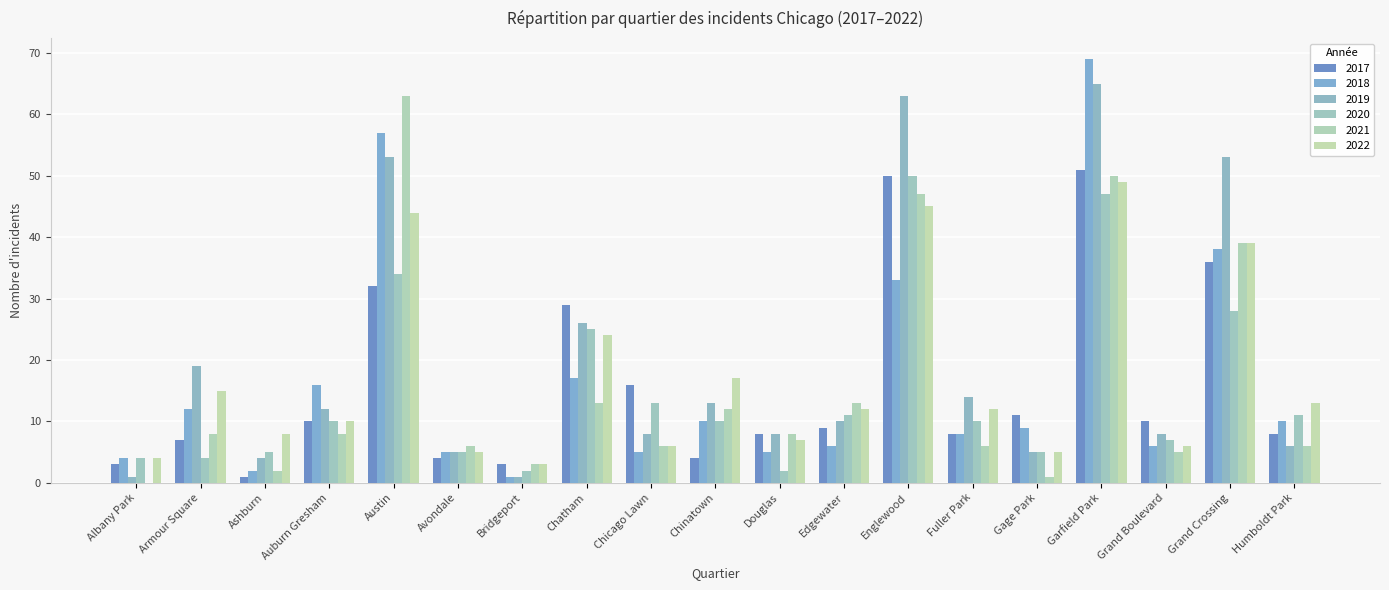

What position from the right is Chatham?

12